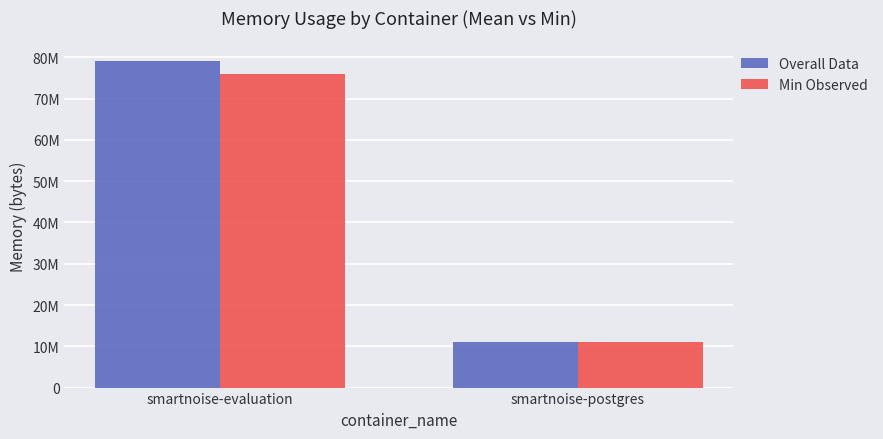

What is the average value of the Overall Data series?

45108224